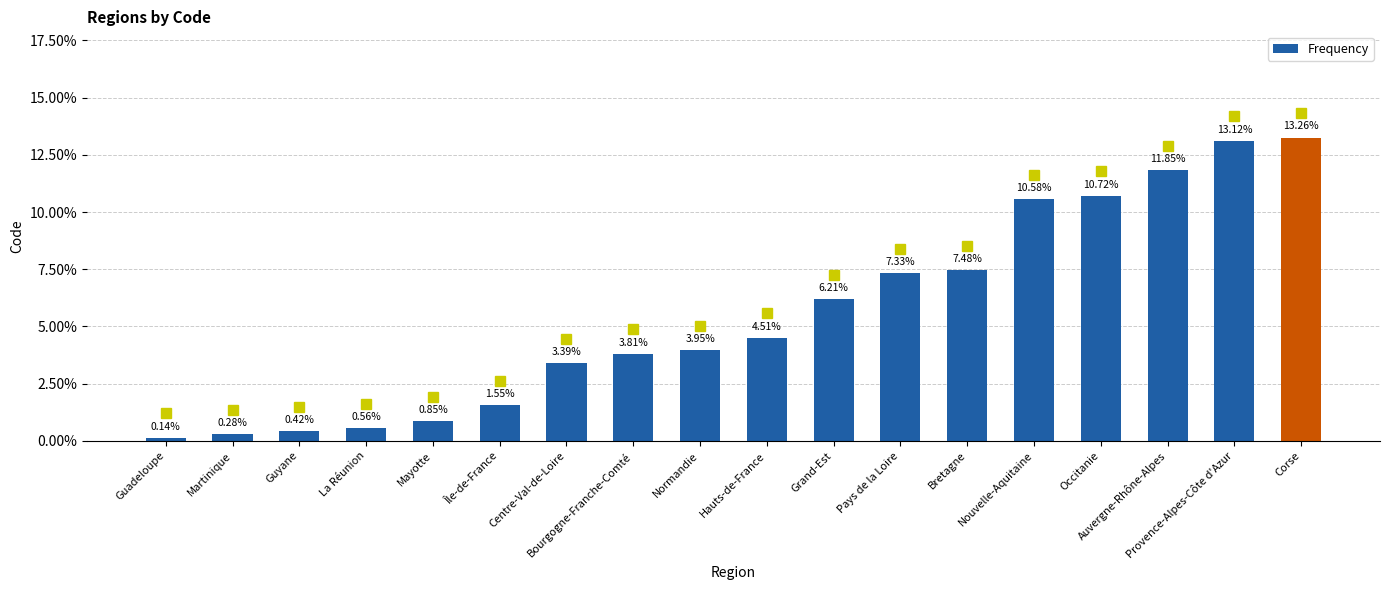

Does the chart contain any negative values?

No